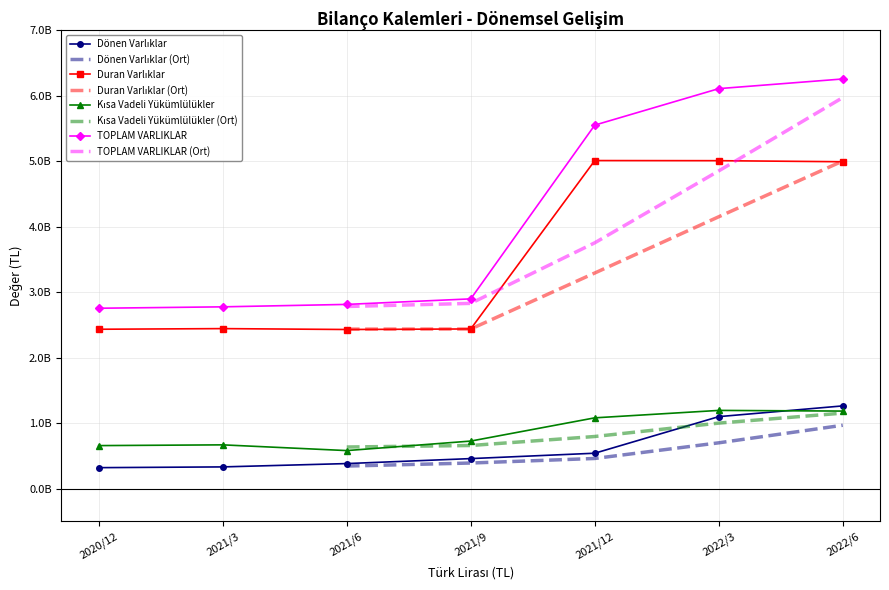

True or false: TOPLAM VARLIKLAR has a value of 1833216920 at 2021/6.

False